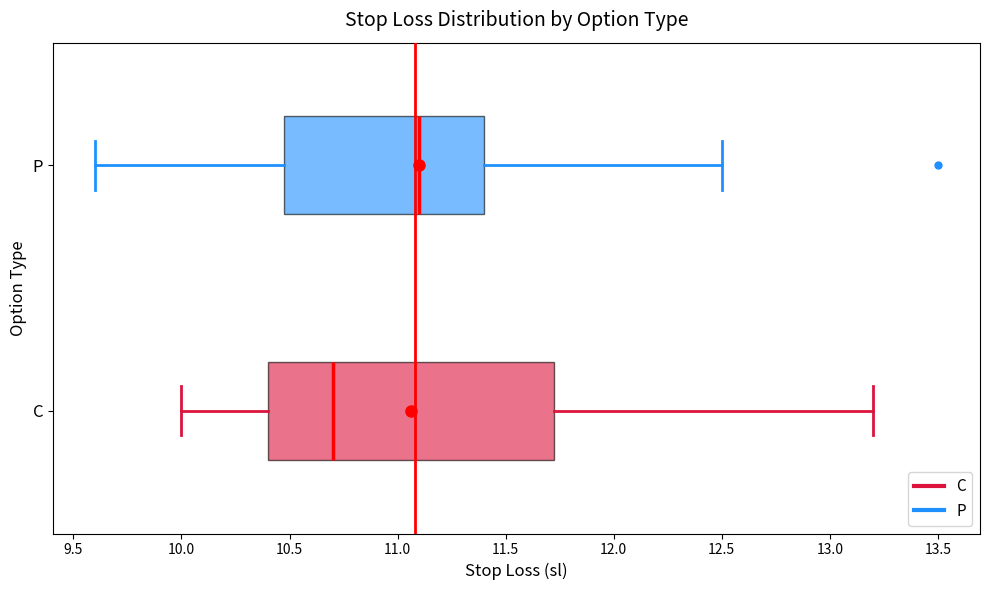

Which box's median line is the furthest to the right?

P